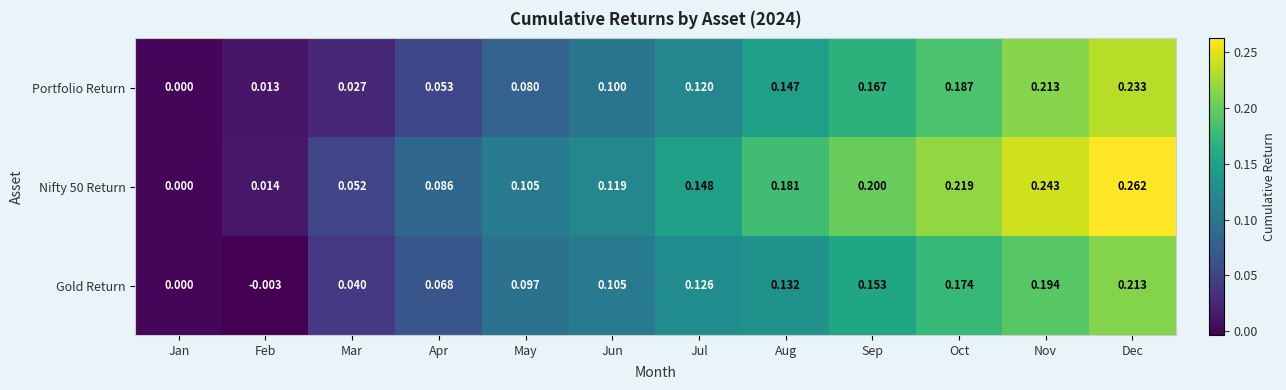

Which series has the largest total across all categories?

Nifty 50 Return